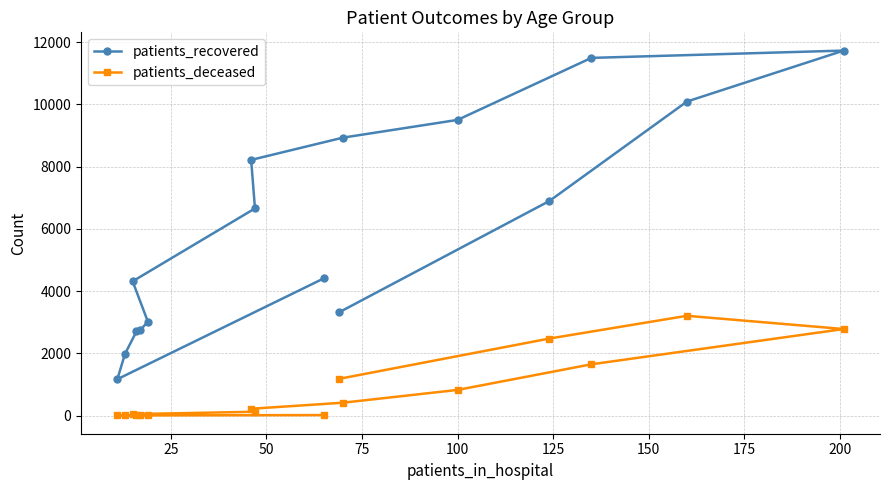

Does the chart have visible grid lines?

Yes